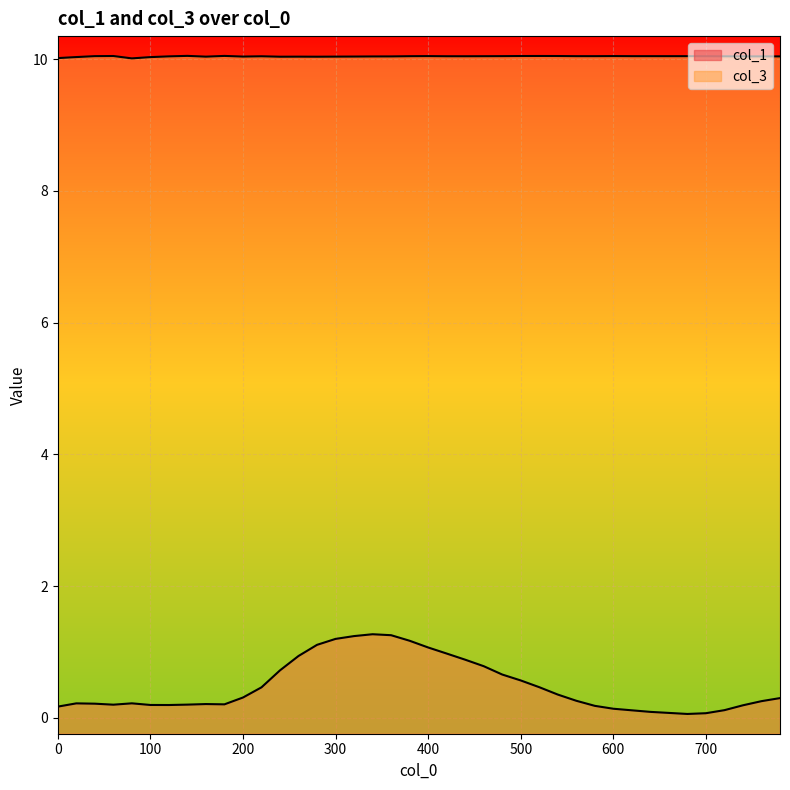

What is the minimum value for col_3?

10.0